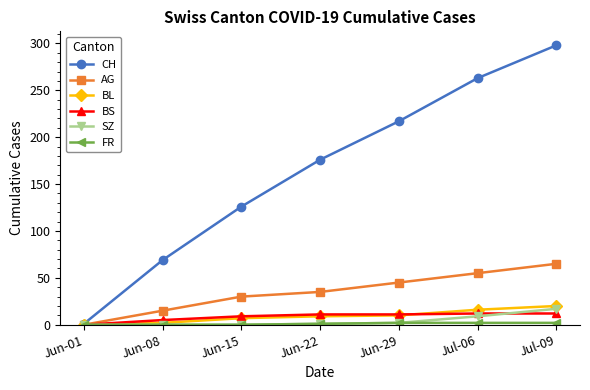

Which series has the widest spread of values?

CH